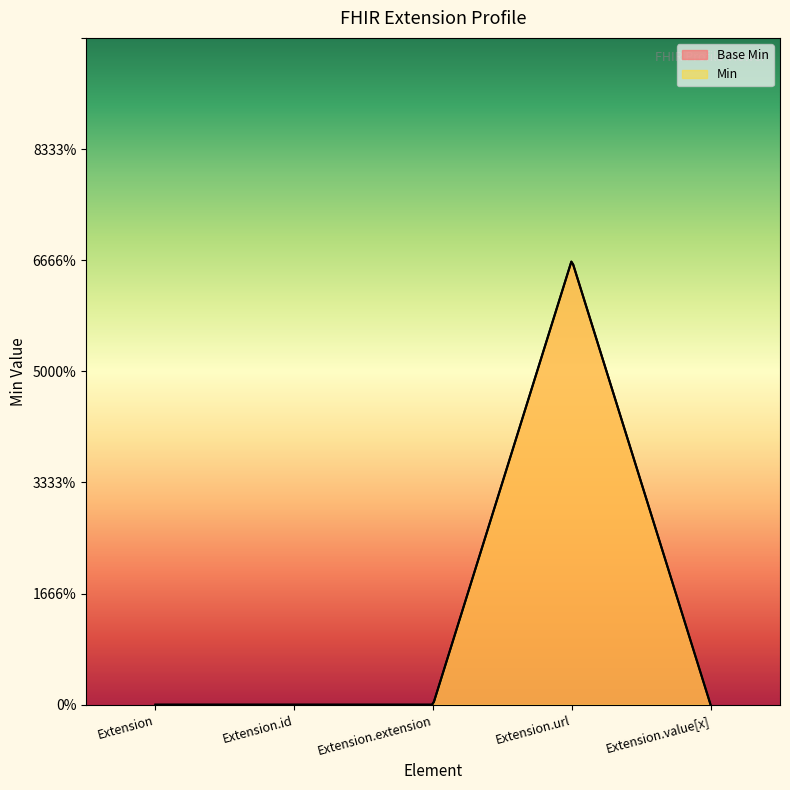

How many data points in Min are above 0?

1